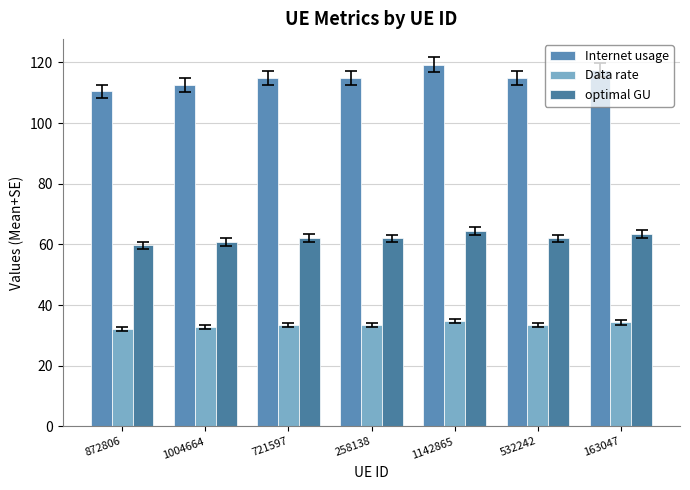

Where does the Data rate series first go above 33?

721597